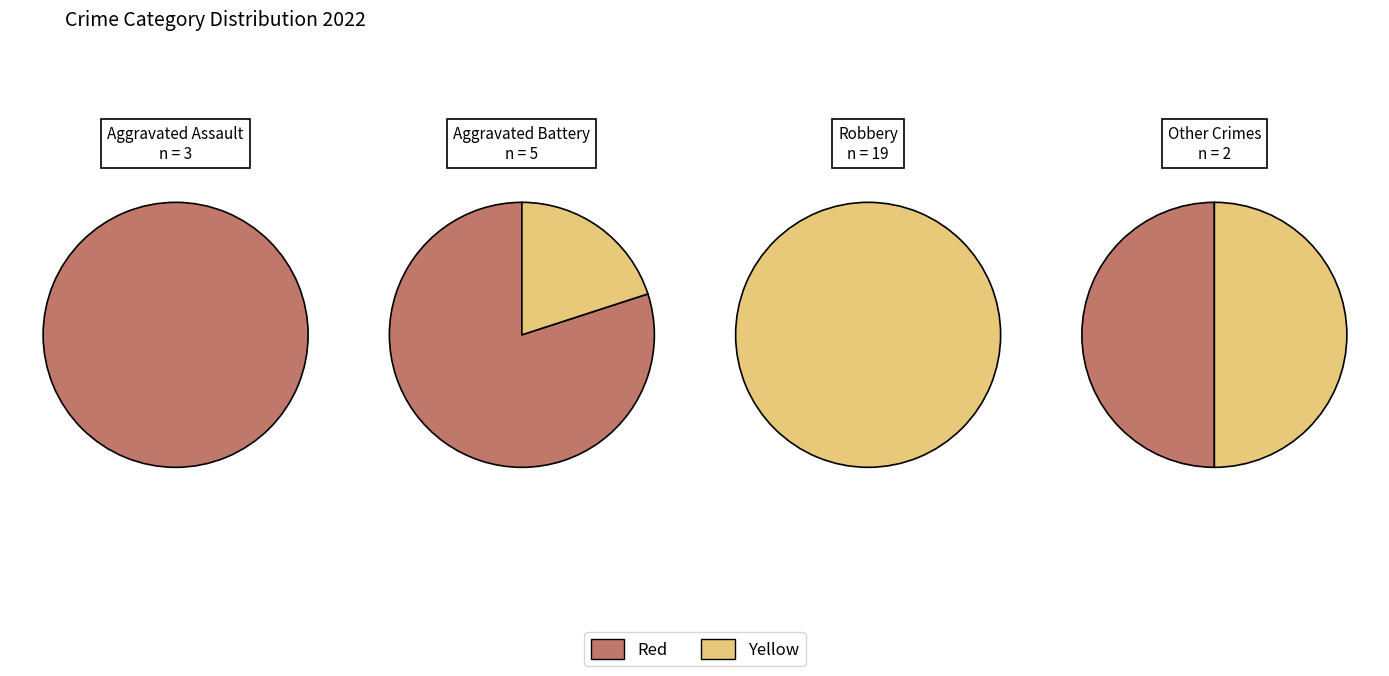

To the nearest percent, what is the difference between the Robbery and Aggravated Battery slice percentages?

48%